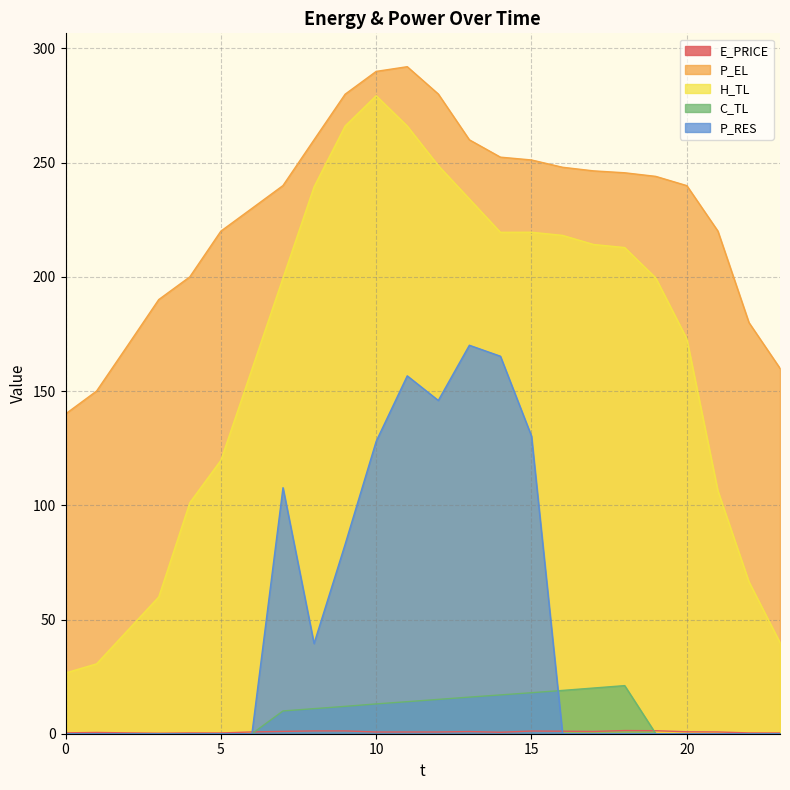

Which series has the largest total across all categories?

P_EL